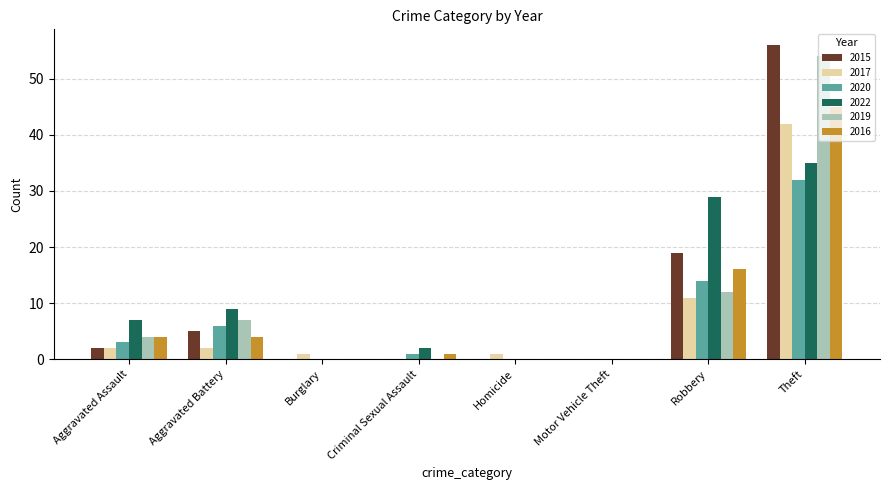

Reading left to right, list all the values displayed in this chart.

2015: 2	5	0	0	0	0	19	56
2017: 2	2	1	0	1	0	11	42
2020: 3	6	0	1	0	0	14	32
2022: 7	9	0	2	0	0	29	35
2019: 4	7	0	0	0	0	12	54
2016: 4	4	0	1	0	0	16	45